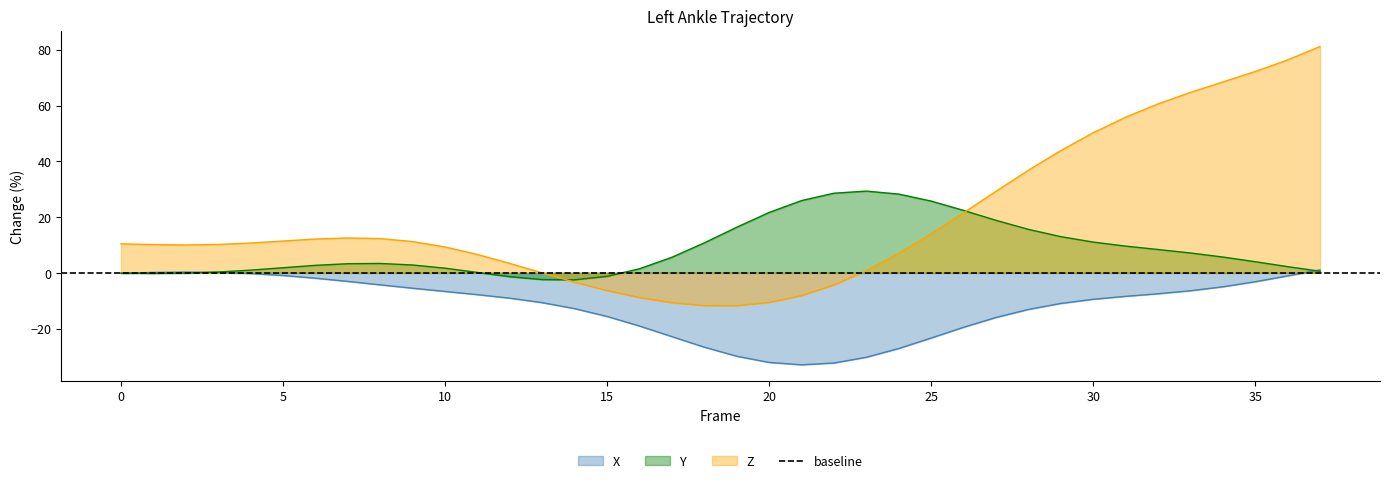

True or false: Z and X intersect in this chart.

False